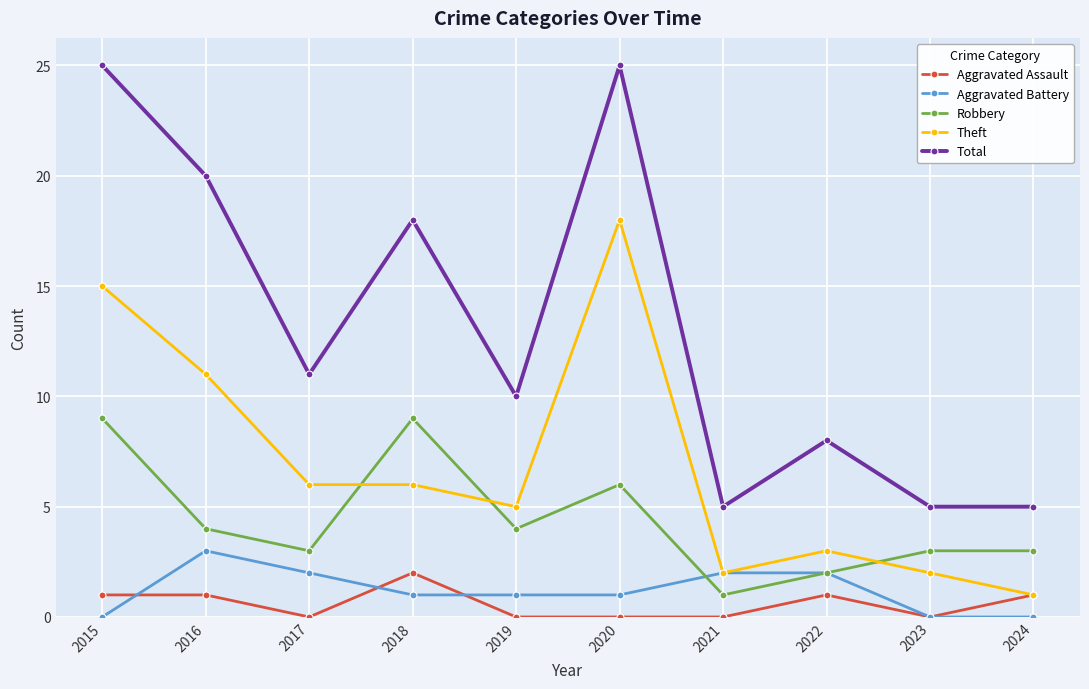

Which series changed the most between 2019 and 2020?

Total